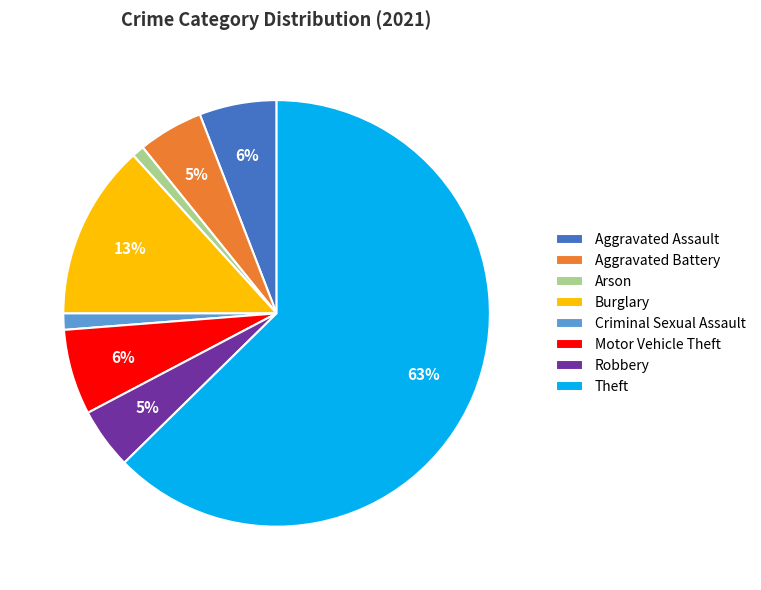

What is the largest slice in the pie chart?

Theft